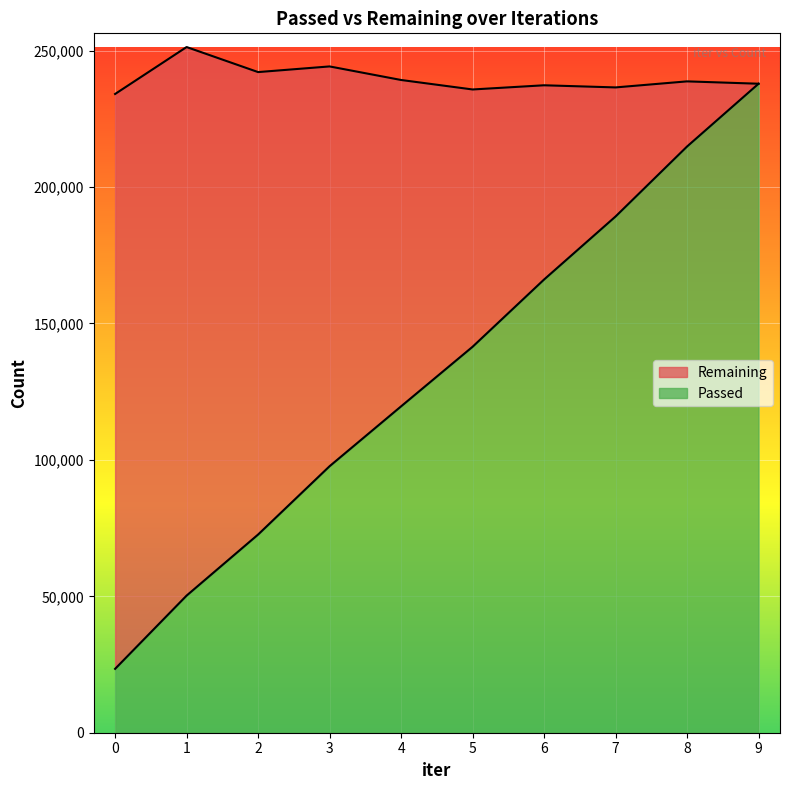

The value at 5 is 221208. True or false?

False